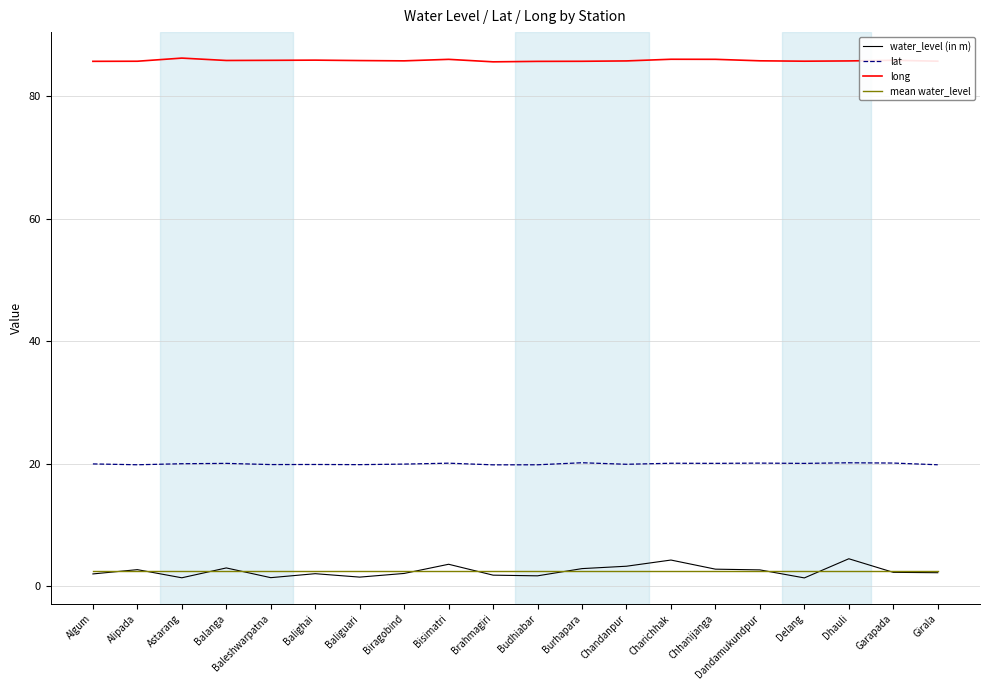

How many categories are shown in the chart?

20